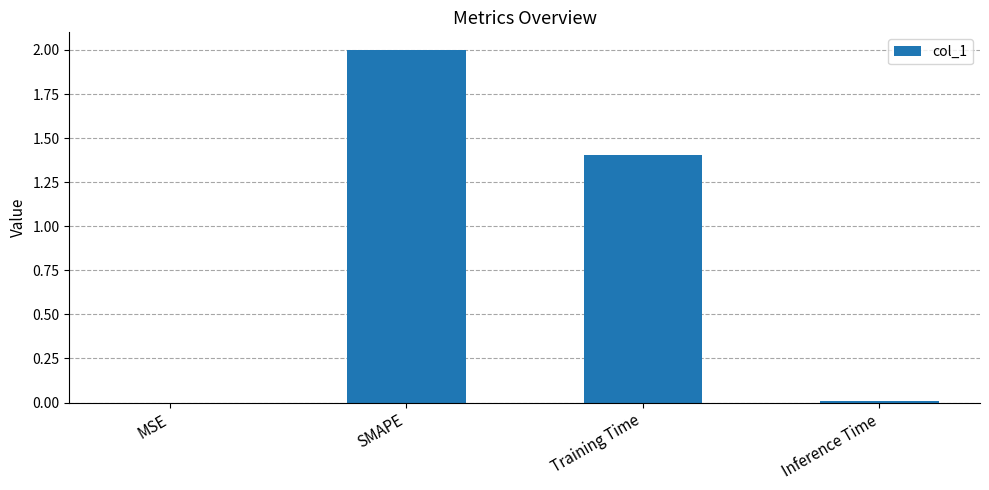

The value at Inference Time is 0.0. True or false?

True